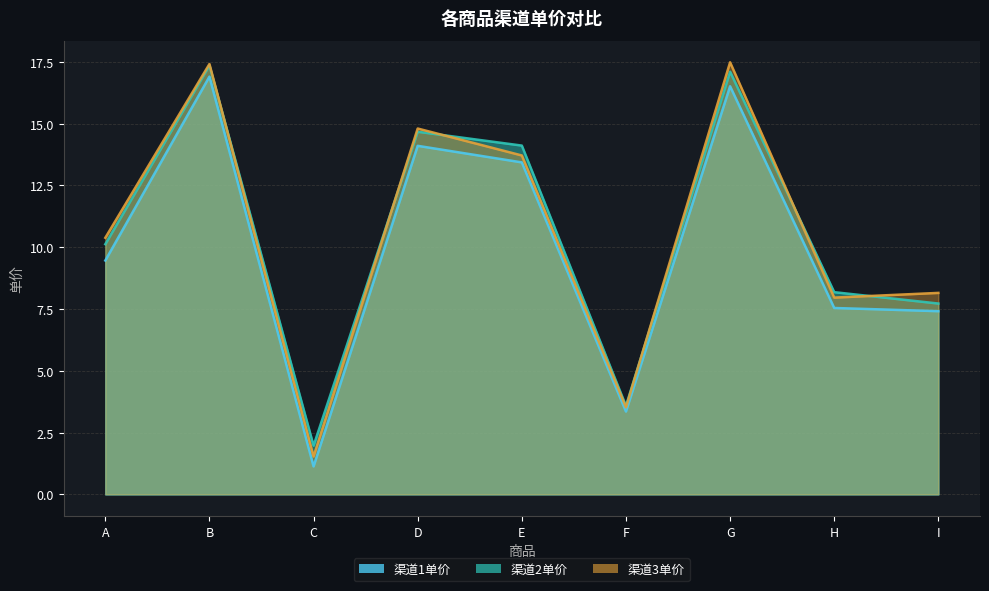

True or false: 渠道3单价 has a value of 10.4 at A.

True